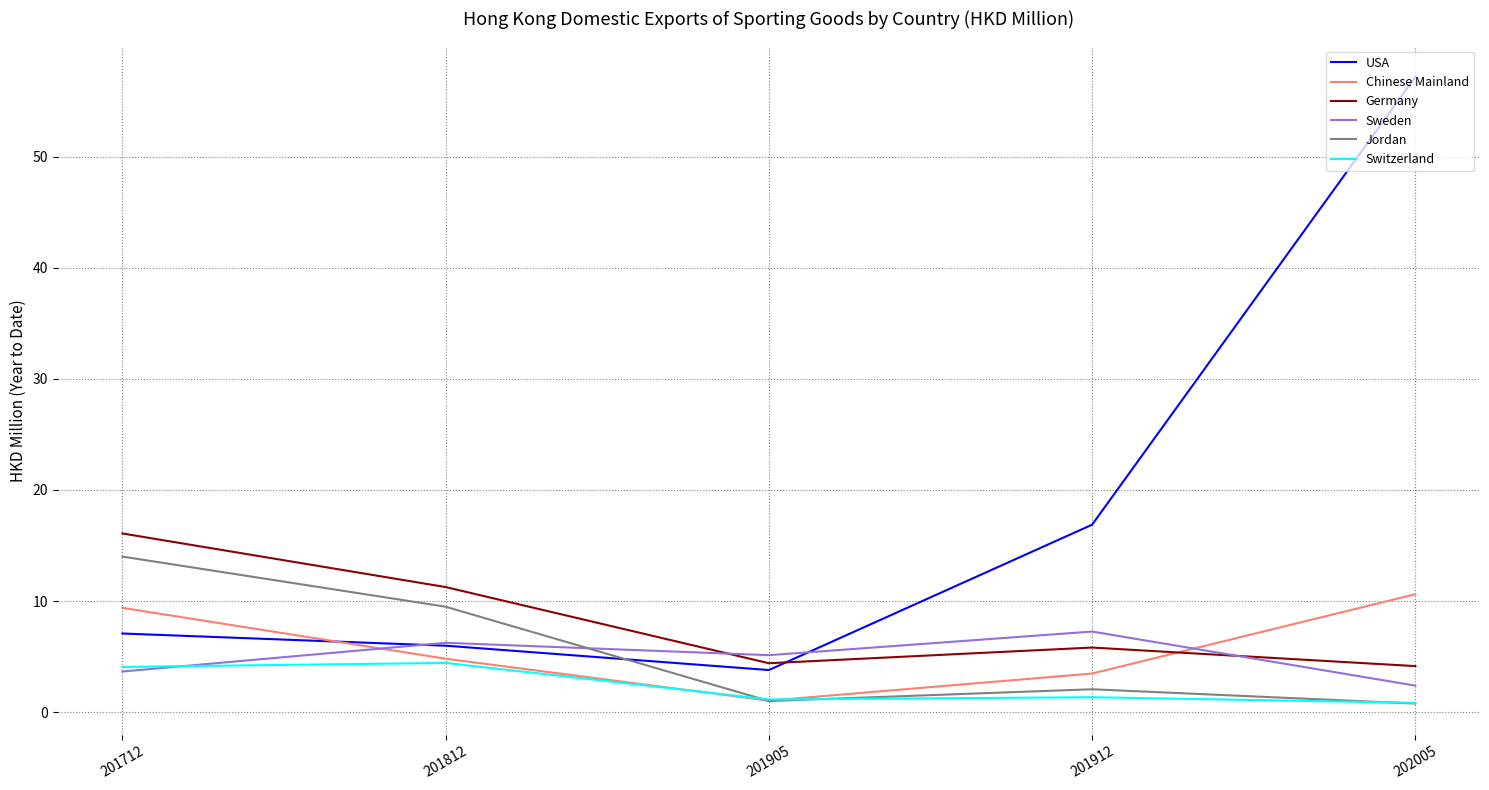

What are all the series names shown in the legend?

USA, Chinese Mainland, Germany, Sweden, Jordan, Switzerland